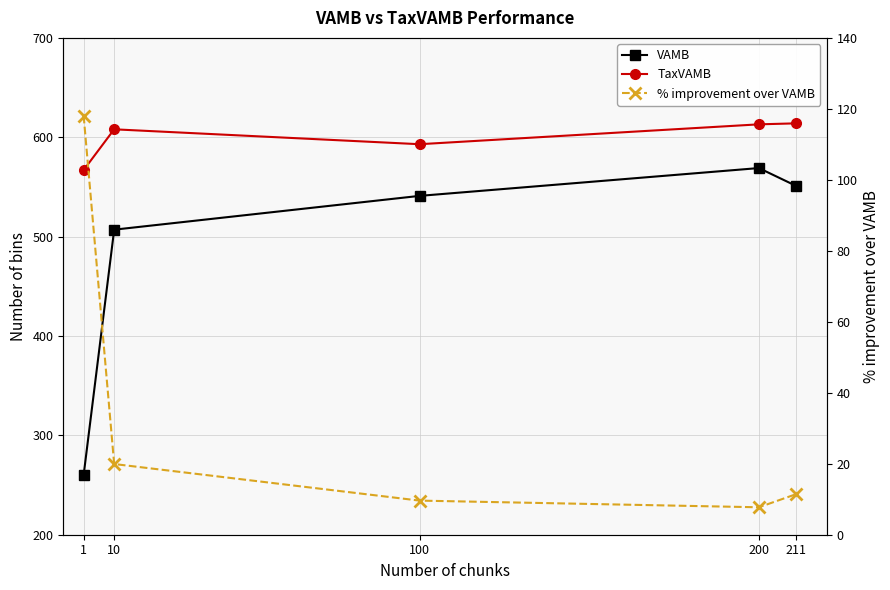

Which series has the largest total across all categories?

TaxVAMB